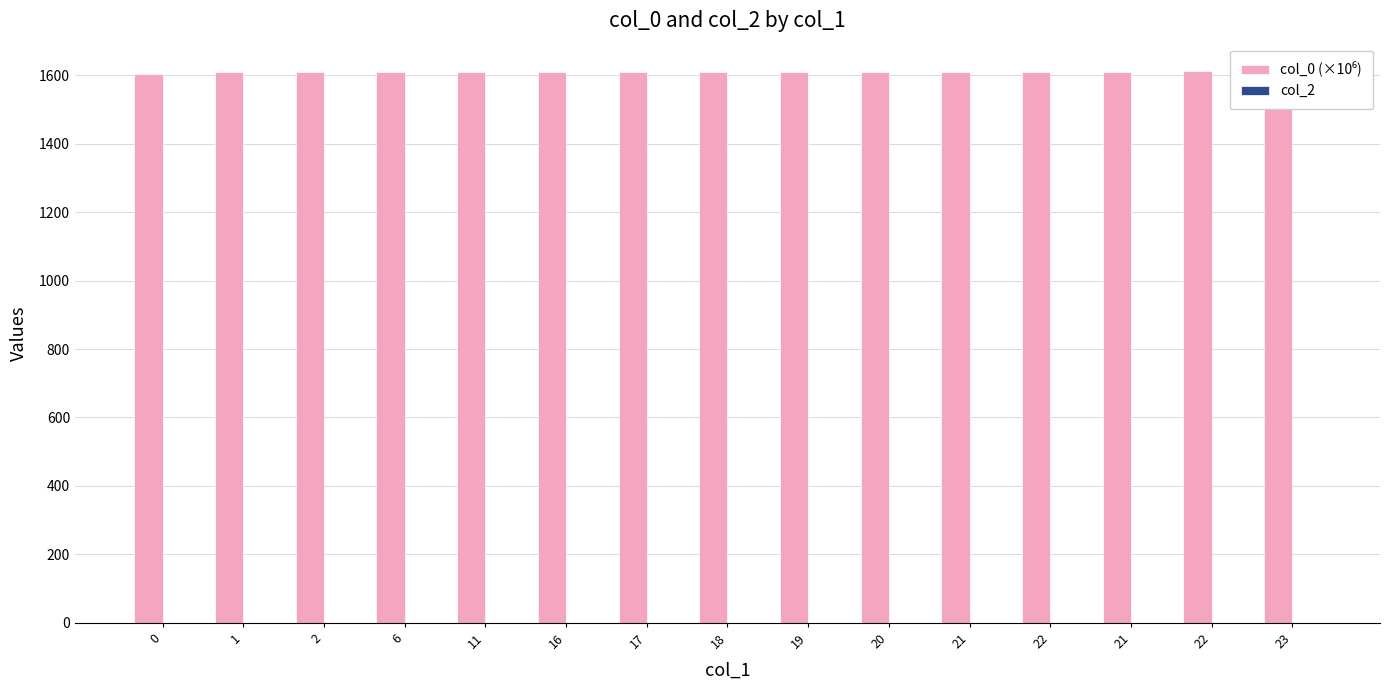

What is the sum of the col_0 (×10⁶) values at 11 and 19?

3216.5